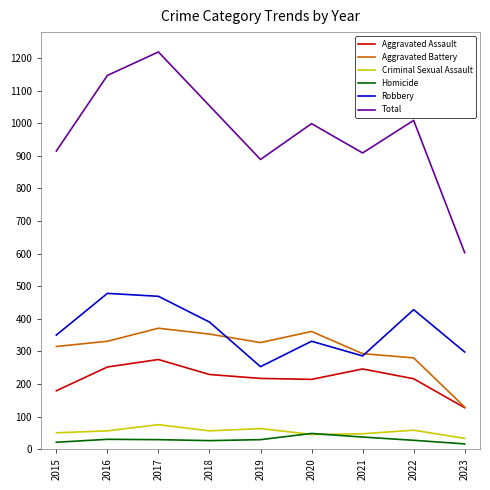

True or false: Aggravated Assault has a value of 214 at 2020.

True